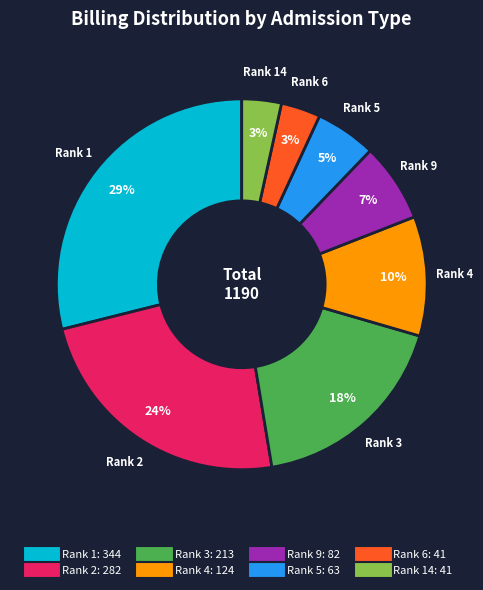

To the nearest percent, what is the average slice percentage?

12%